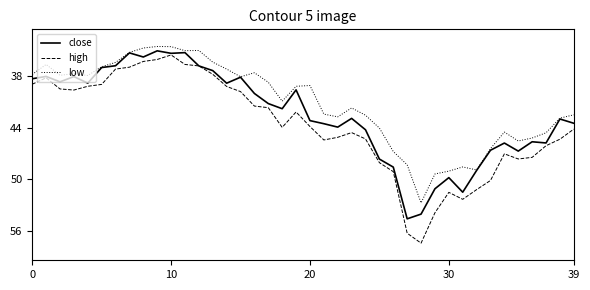

Rank the series by their average value, from highest to lowest.

high, close, low